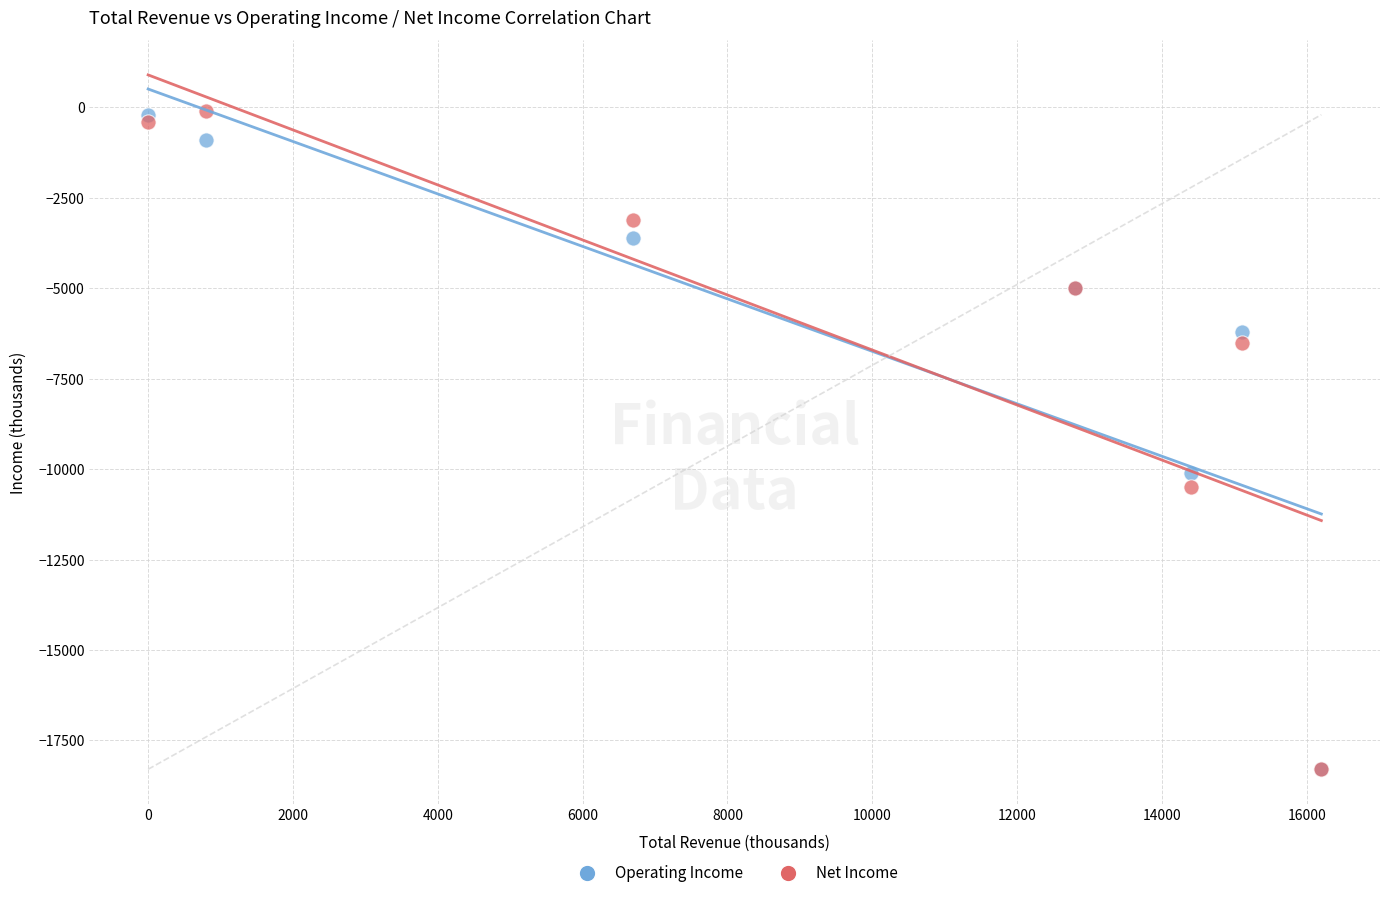

In the Net Income series, what Y value is closest to -9200?

-10500